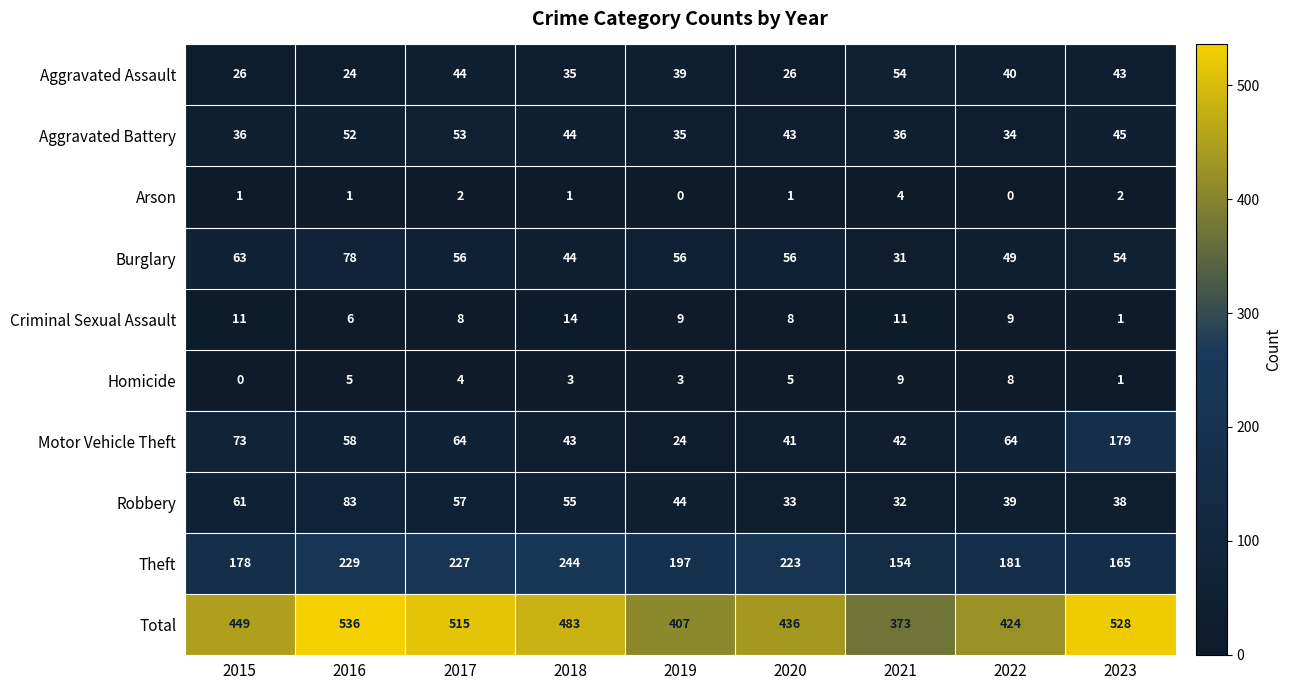

What is the sum of all Burglary values?

487